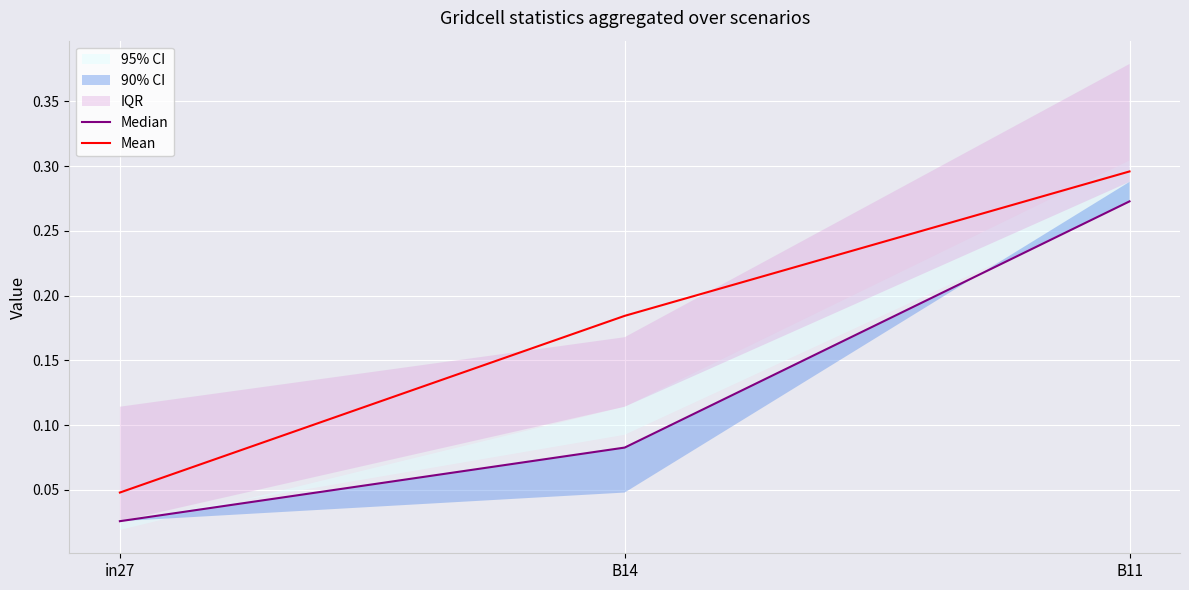

What is the difference between the Median values at B14 and in27?

0.1